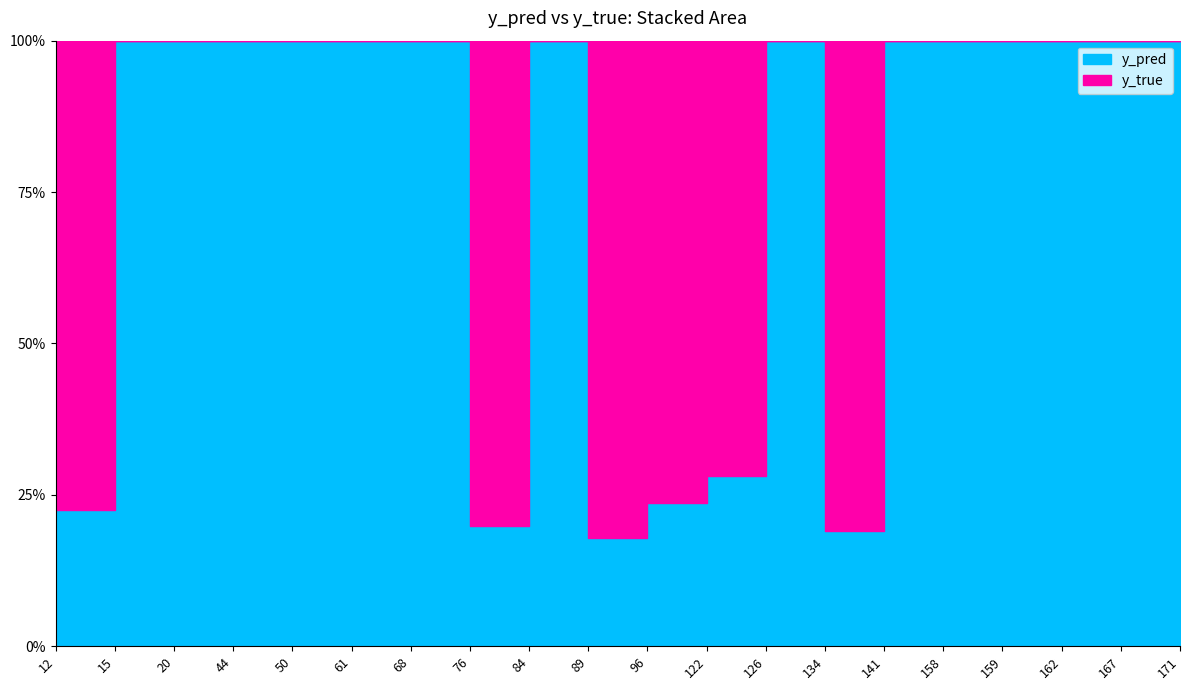

True or false: y_true has a value of 0.0 at 84.

True